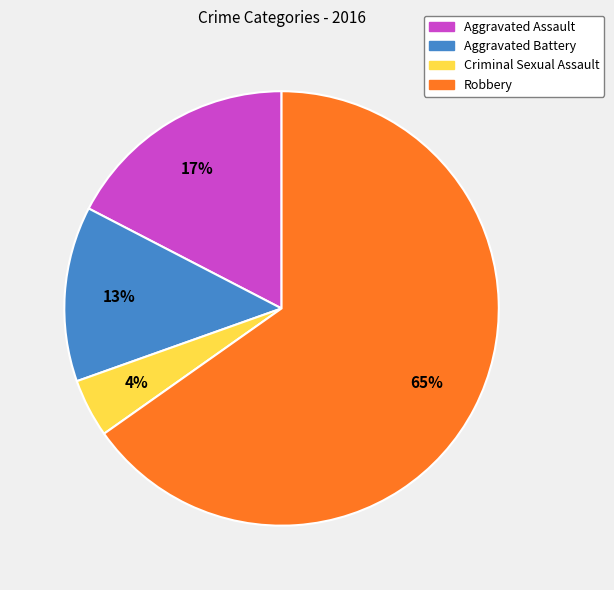

Rank the categories by value from lowest to highest.

Criminal Sexual Assault, Aggravated Battery, Aggravated Assault, Robbery